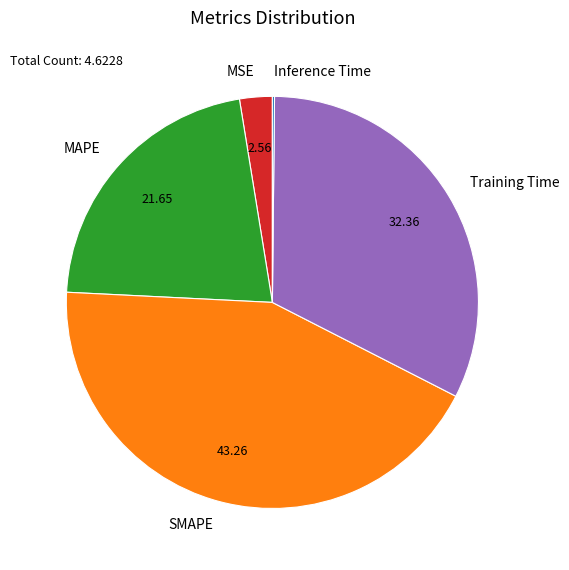

Does MSE represent more than half of the total?

No